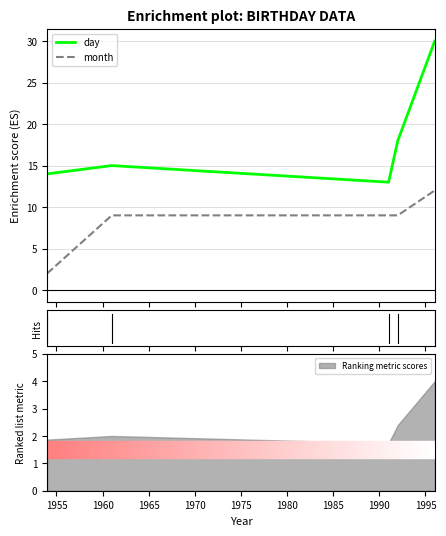

True or false: day and month cross at least once.

False